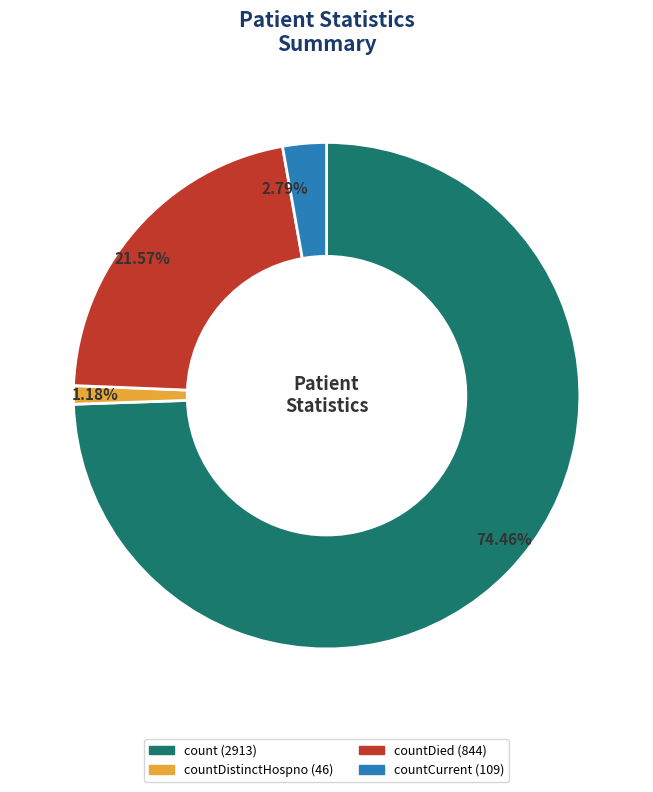

Is there any slice that represents more than half of the pie?

Yes